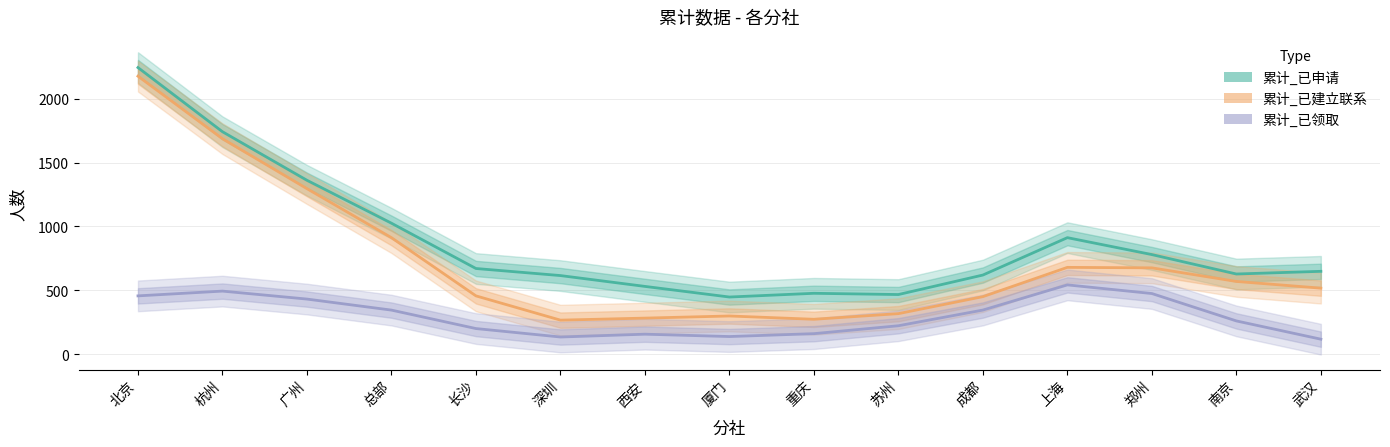

True or false: 累计_已领取 and 累计_已申请 intersect in this chart.

False